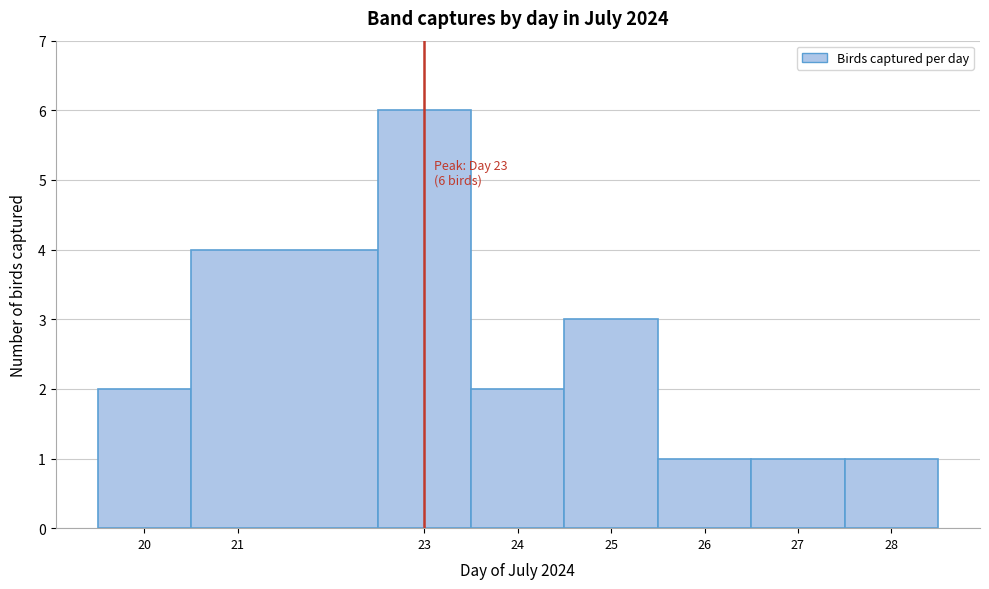

Over which range of the x-axis is the bar tallest?

22.5 to 23.5